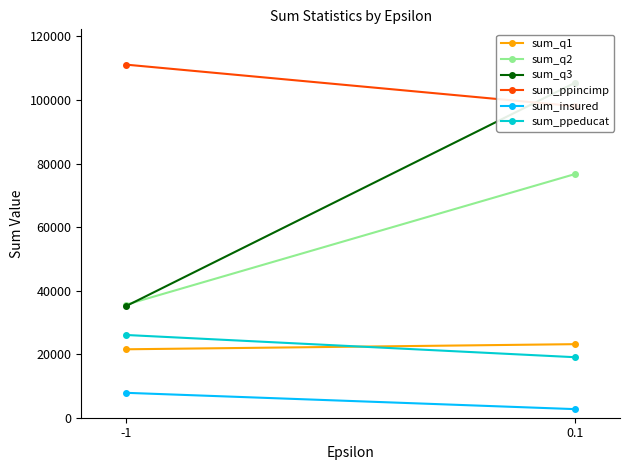

What is the total value across all series at -1?

237251